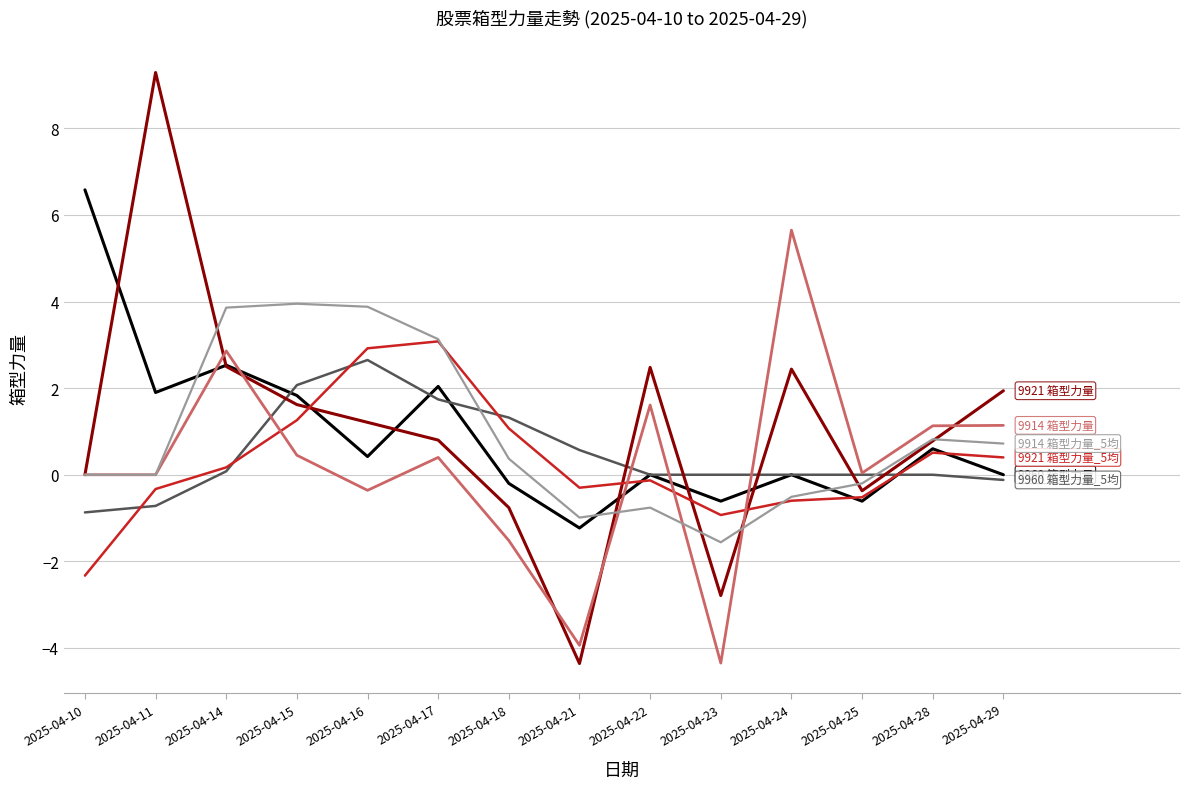

What is the smallest value displayed?

-4.4